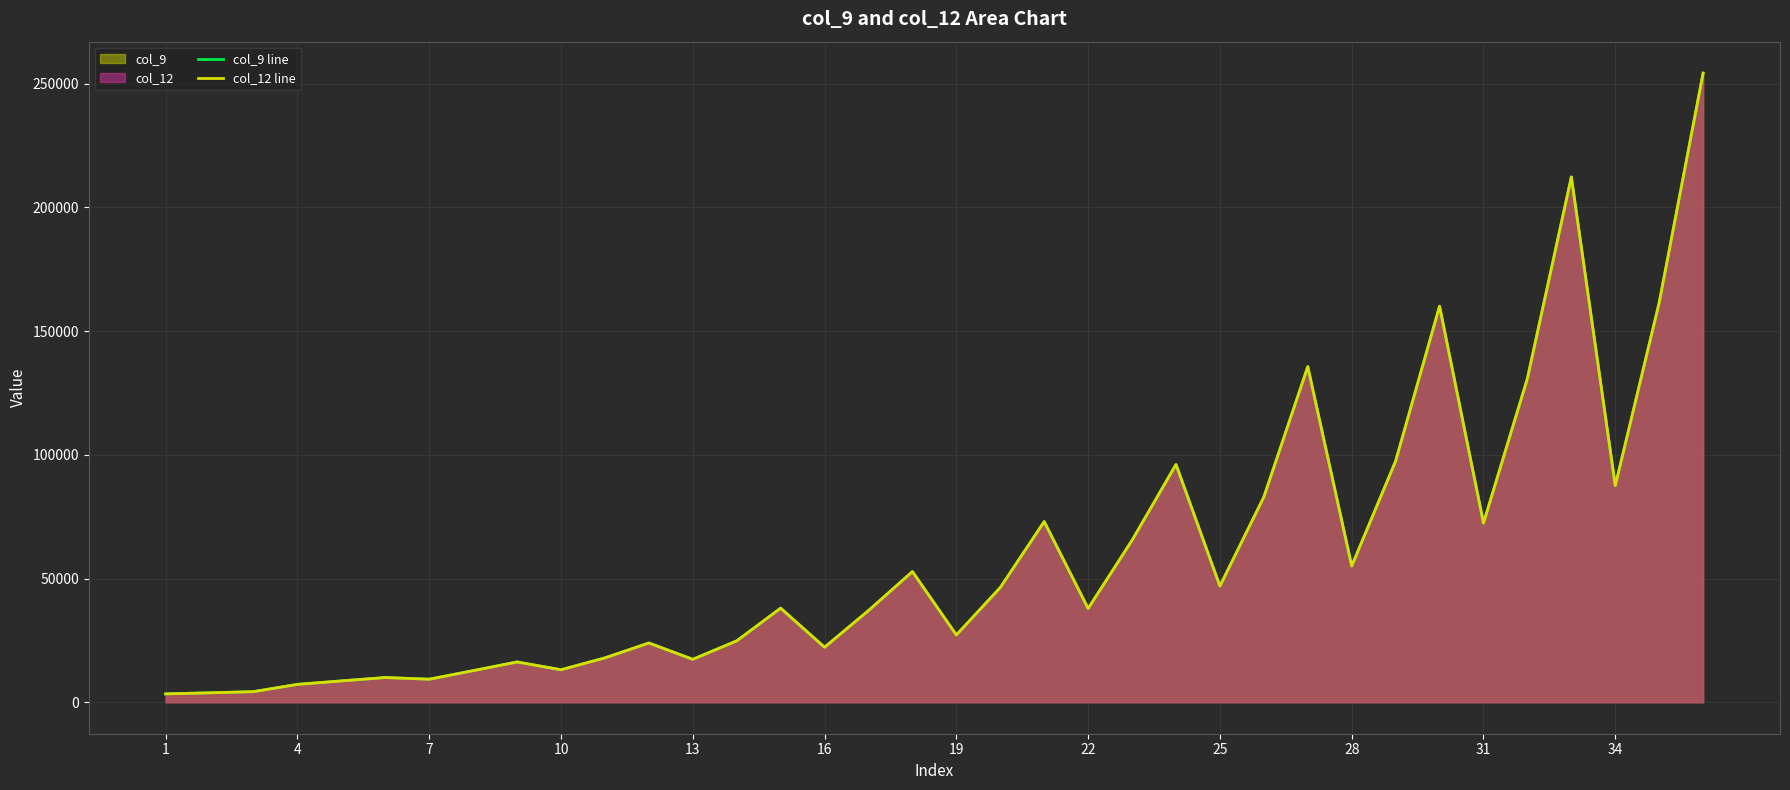

What is the difference between the second highest and second lowest values in the col_9 line series?

208473.1